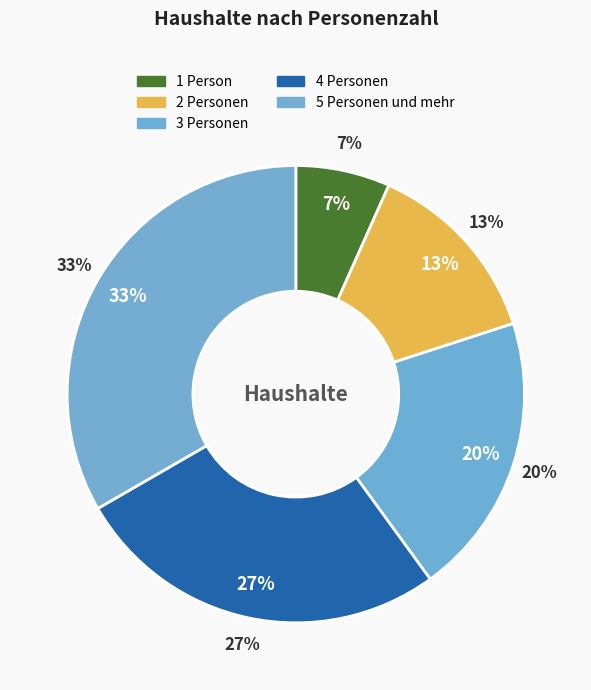

To the nearest percent, what percentage of the pie is 1 Person?

7%